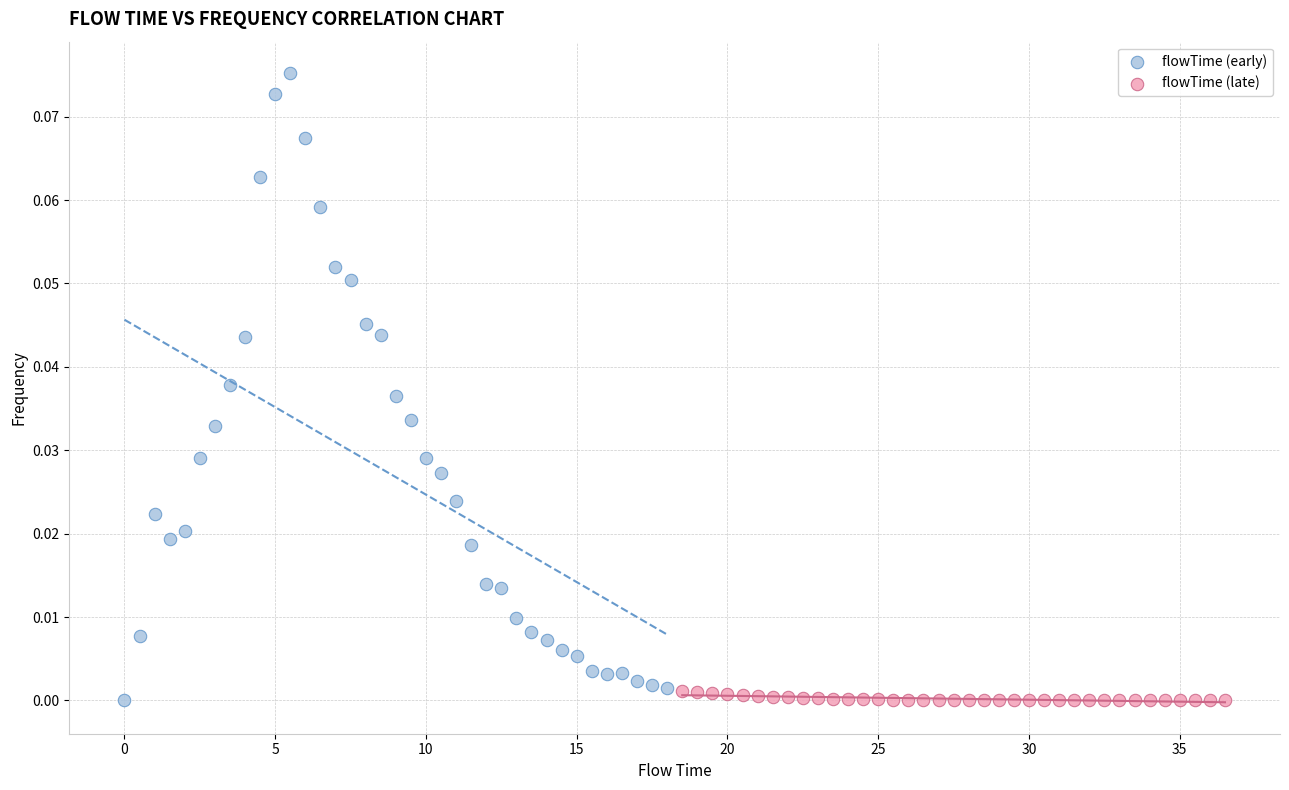

Which series has the largest Y range (max minus min)?

flowTime (early)